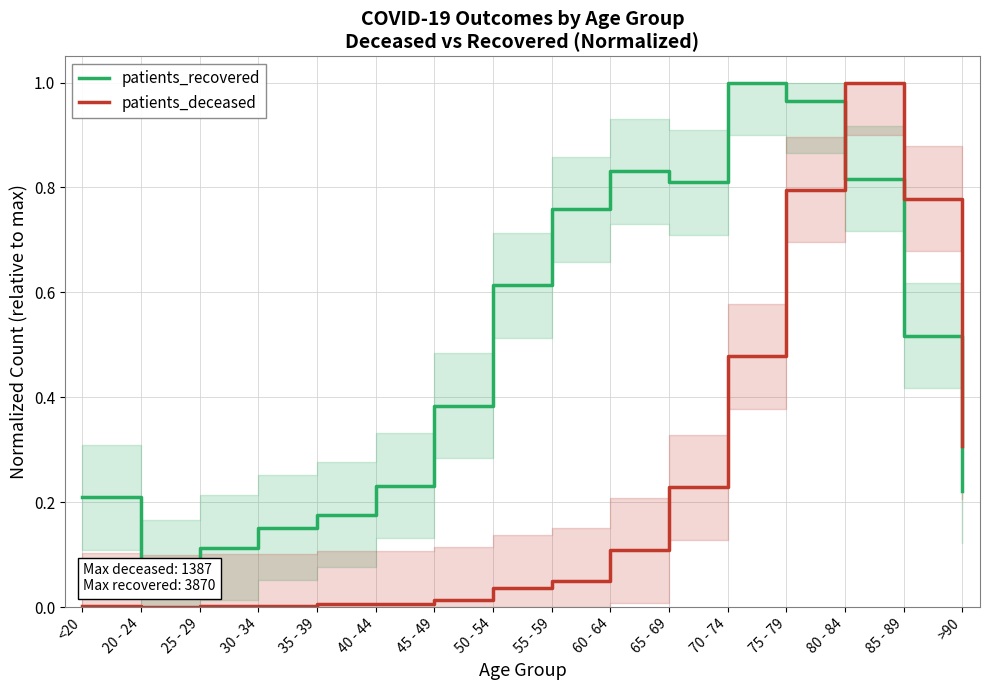

True or false: patients_deceased has a value of 0.1 at 50 - 54.

False